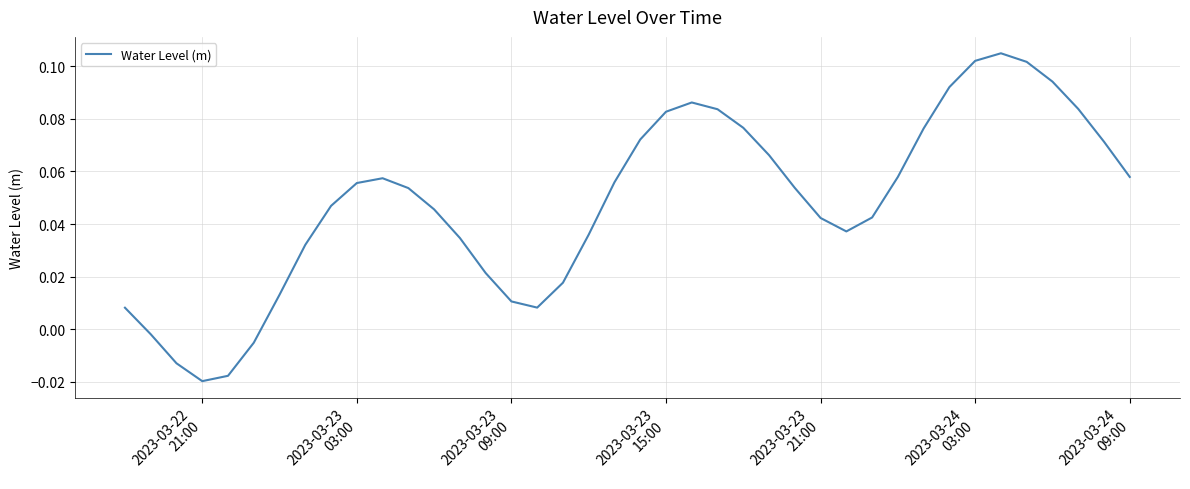

How many points are higher than both their immediate neighbors (excluding endpoints)?

3